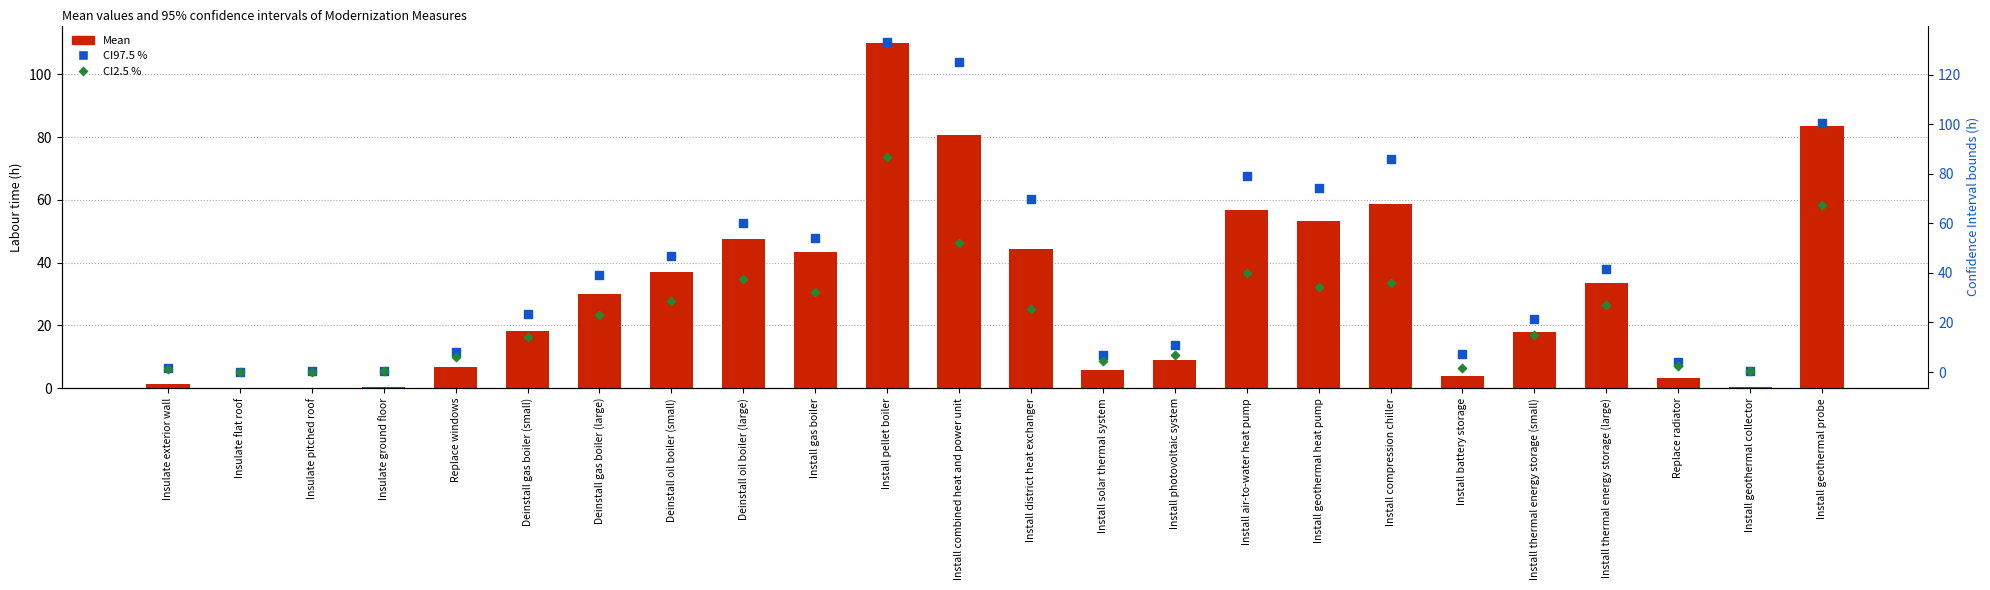

Which series reaches the minimum Y coordinate?

CI2.5 %